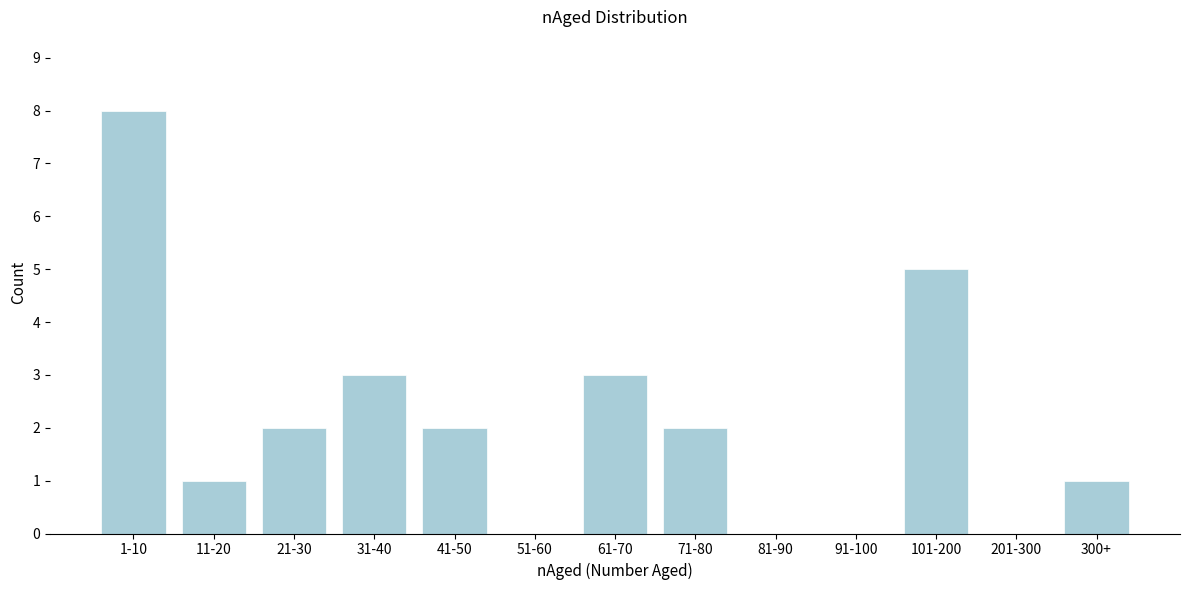

Reading right to left, list all the values displayed in this chart.

300+=1	201-300=0	101-200=5	91-100=0	81-90=0	71-80=2	61-70=3	51-60=0	41-50=2	31-40=3	21-30=2	11-20=1	1-10=8